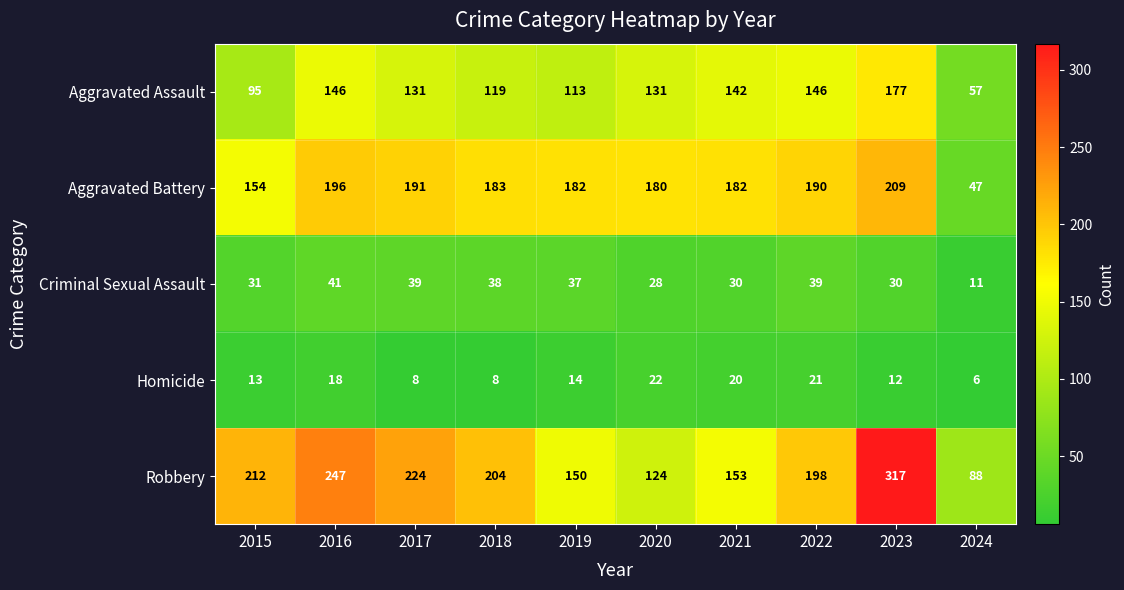

Which series has the widest spread of values?

Robbery